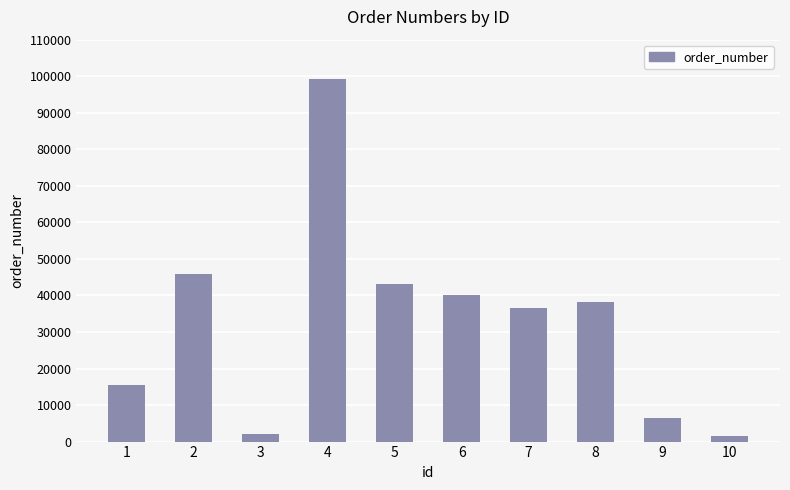

How many values are below 38246?

5